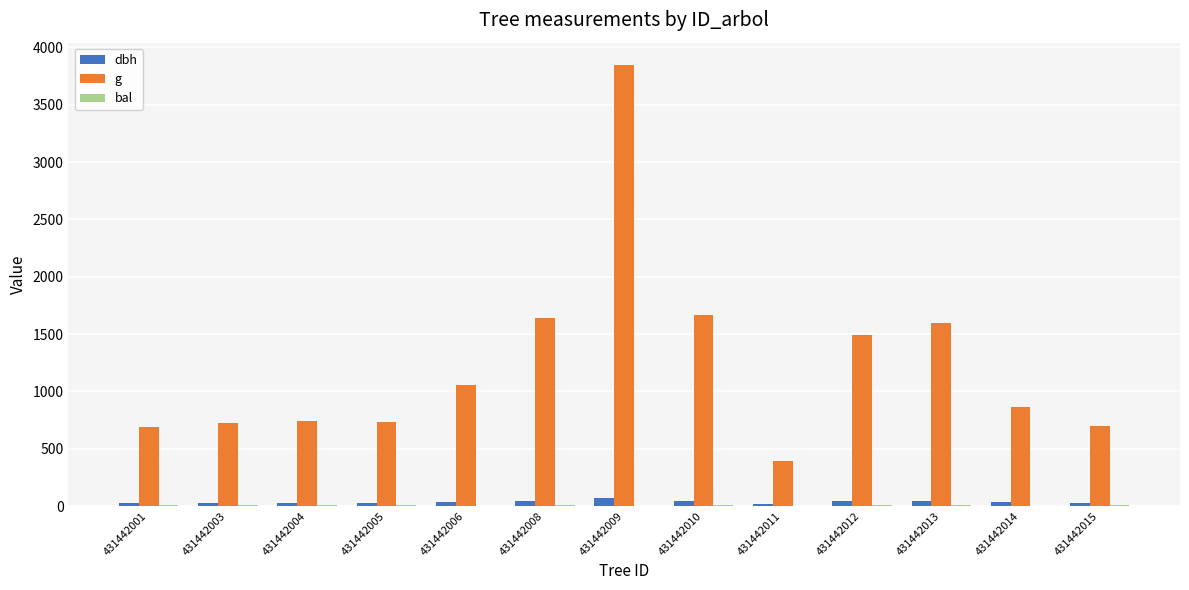

At which category is the sum across all series the highest?

431442009